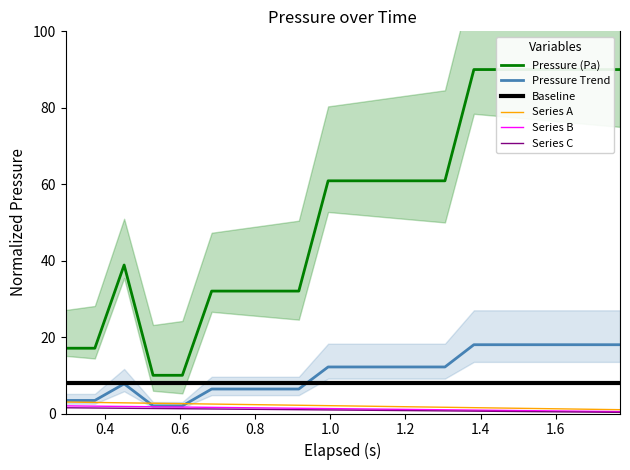

True or false: Pressure (Pa) and Series A intersect in this chart.

False